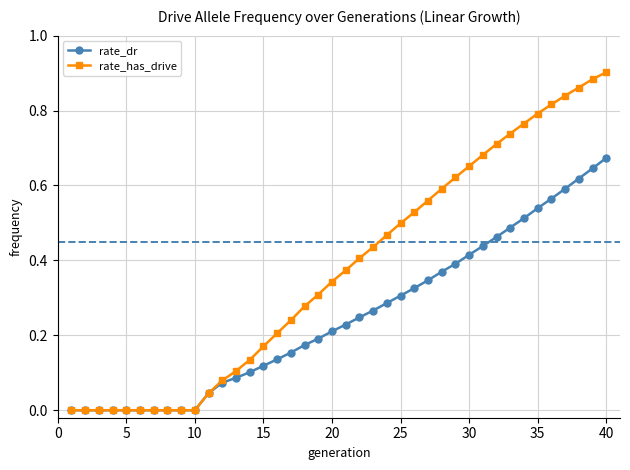

Rank the series by their average value, from highest to lowest.

rate_has_drive, rate_dr